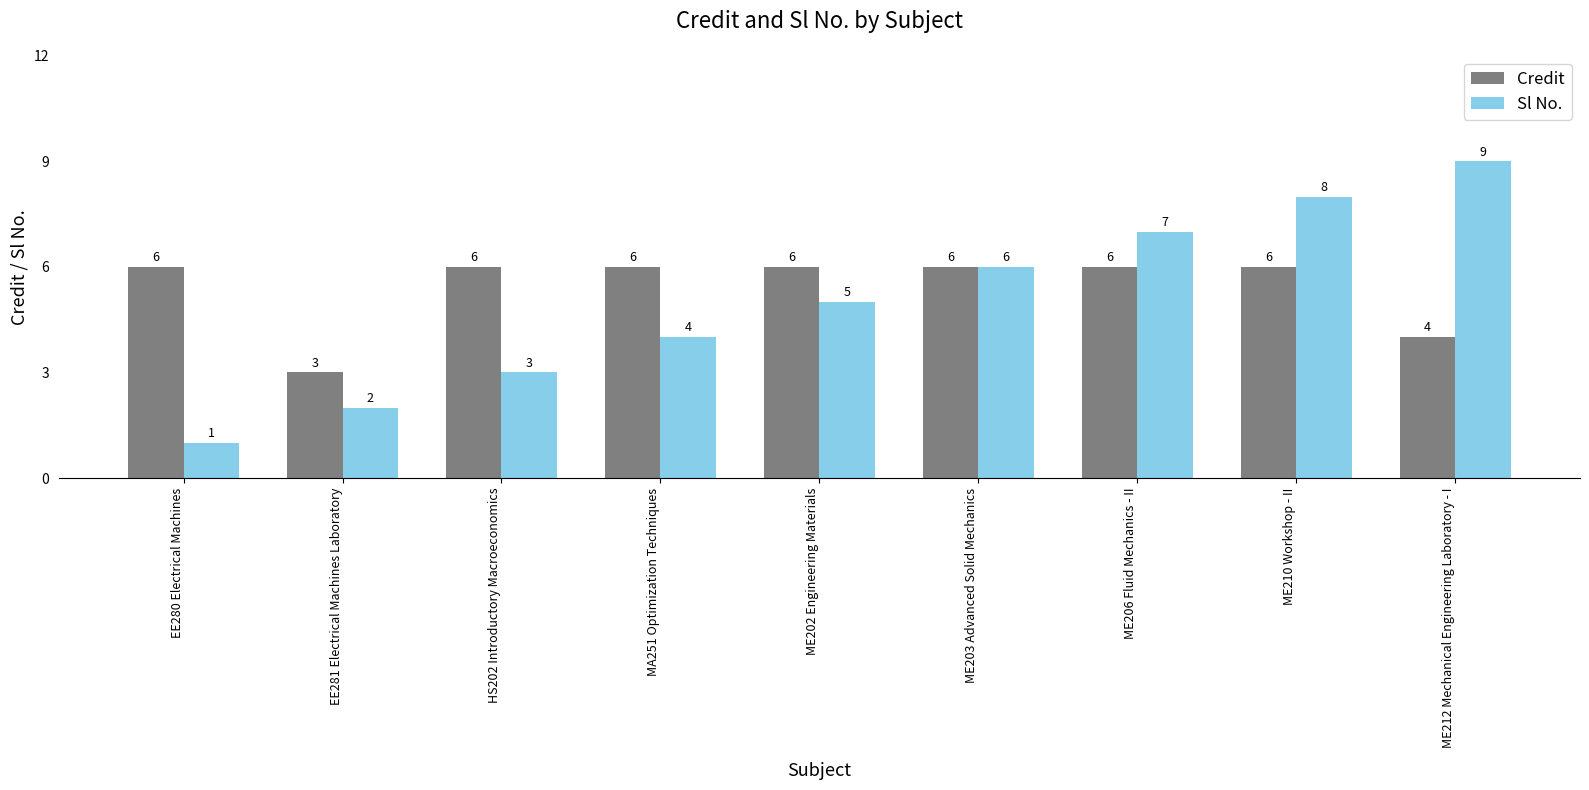

Between ME202 Engineering Materials and ME203 Advanced Solid Mechanics, which series saw the biggest shift?

Sl No.